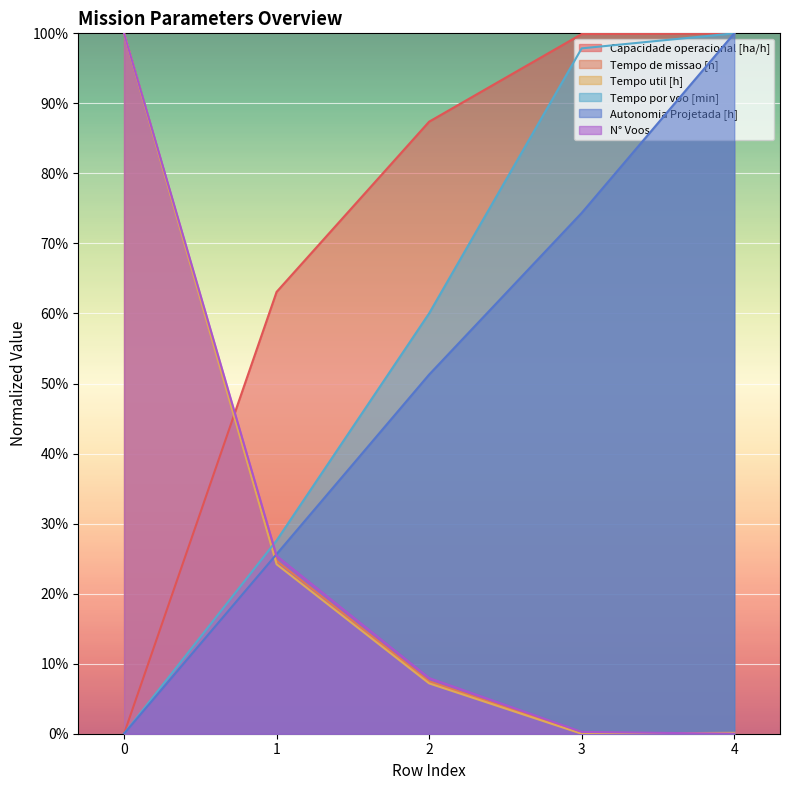

How many times do Tempo por voo [min] and Tempo de missao [h] cross each other?

1